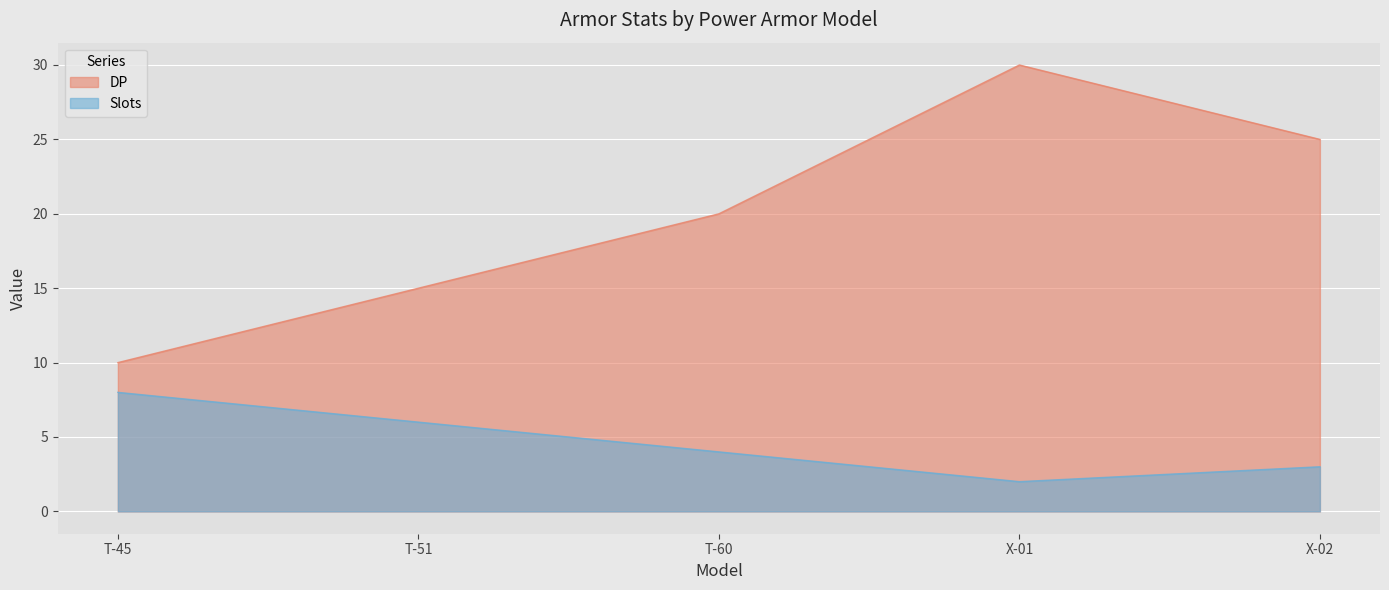

What is the label of the 4th point from the right?

T-51